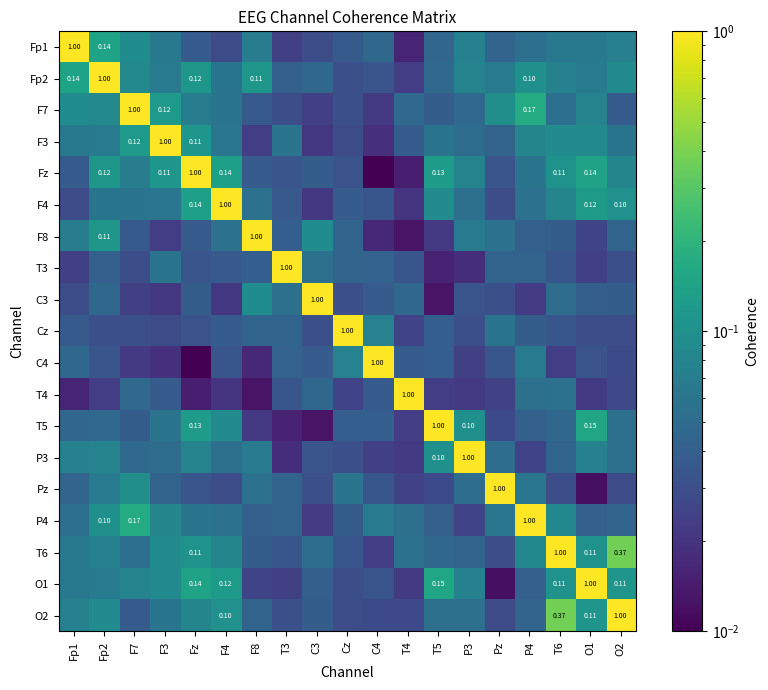

Rank the series at T4 from highest to lowest value.

T4, T6, P4, F7, C3, F3, C4, T3, O2, Cz, Pz, Fp2, T5, P3, O1, F4, Fp1, Fz, F8